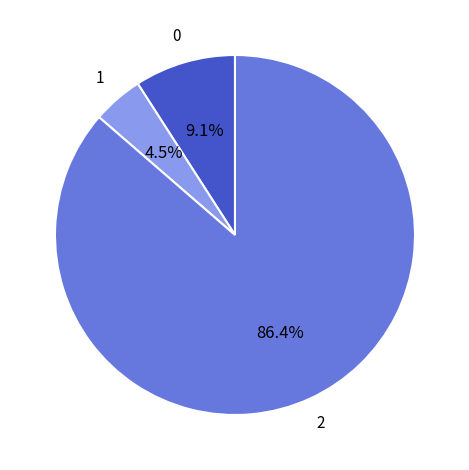

How many segments does this pie chart have?

3